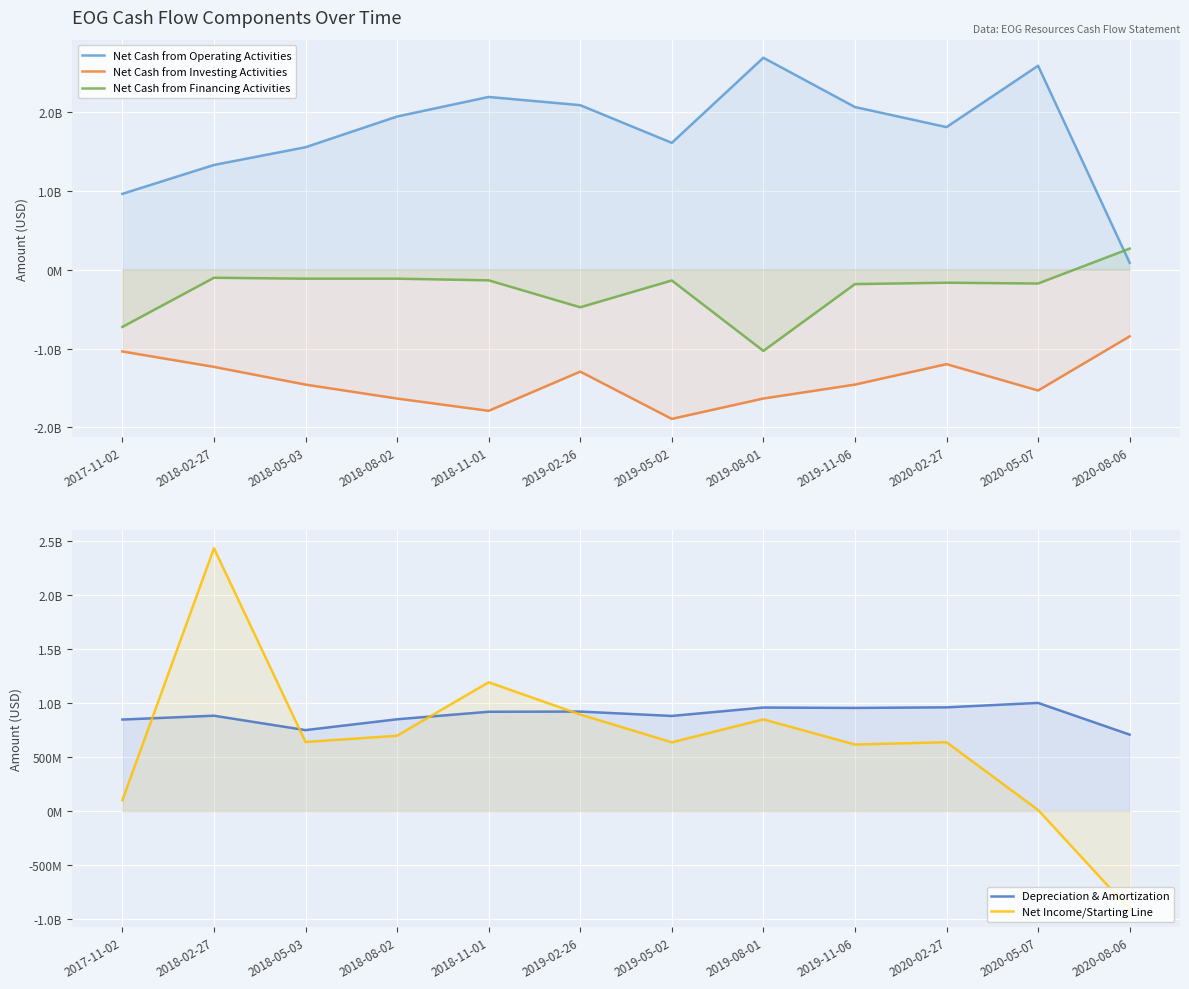

Is it true that Net Income/Starting Line equals 892768000 at 2019-02-26?

True